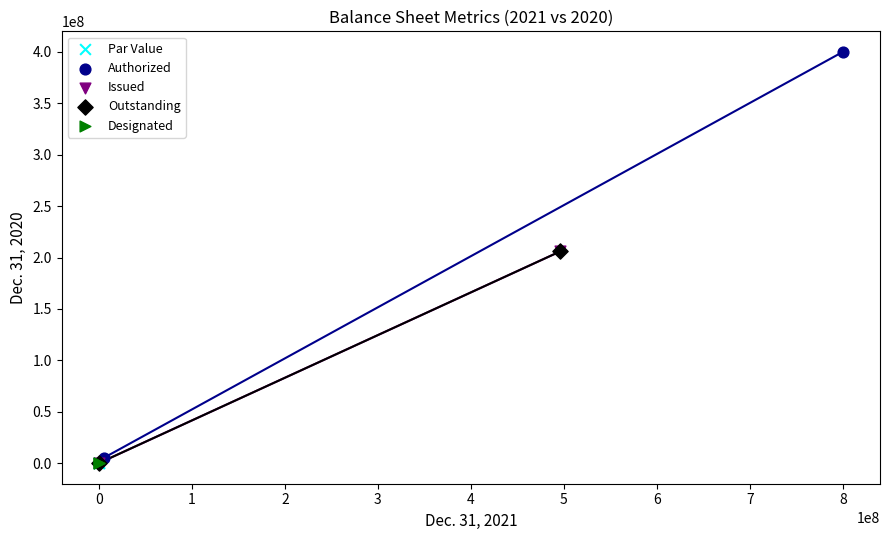

What are all the series names shown in the legend?

Par Value, Authorized, Issued, Outstanding, Designated